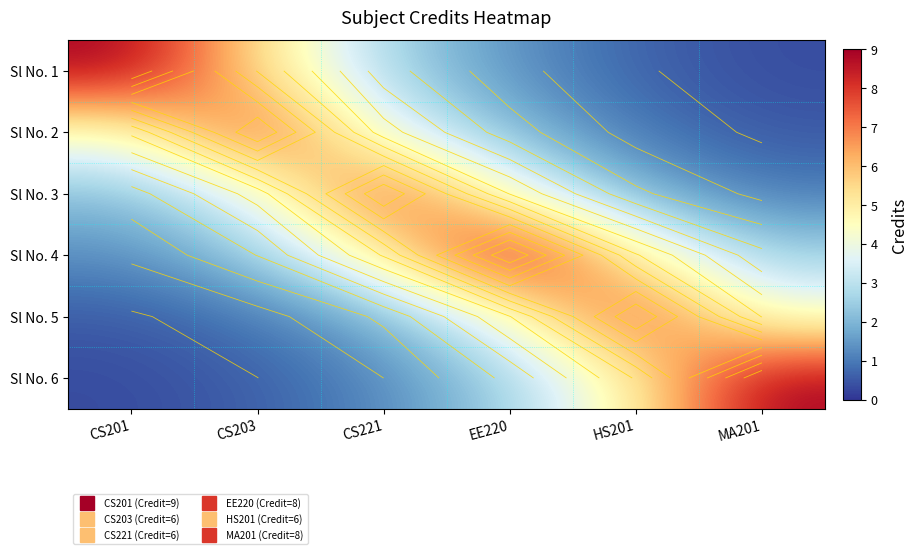

At which category is the sum across all series the highest?

EE220